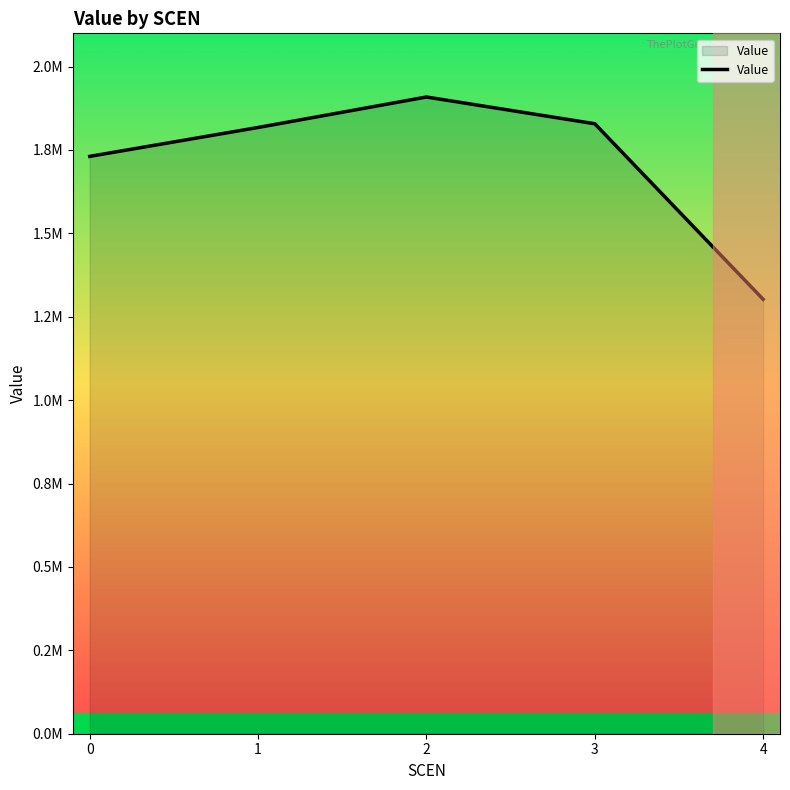

Is this an area chart (filled region under the line)?

Yes